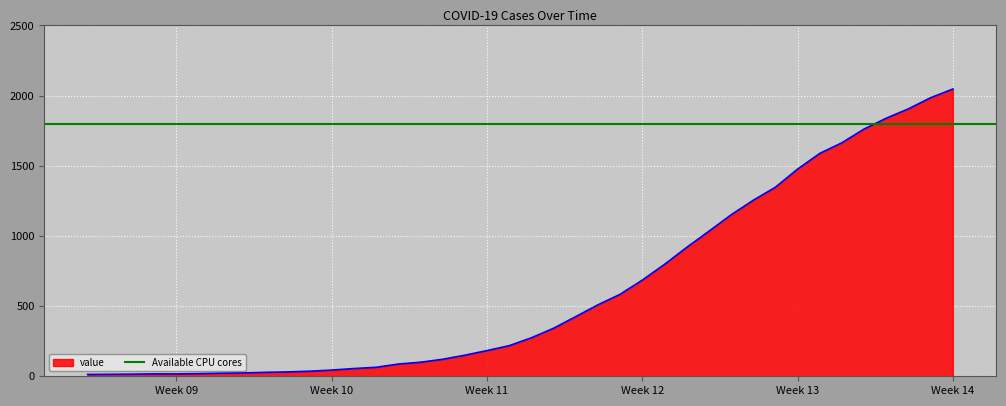

Is it true that the value at Week 12 is 685?

True